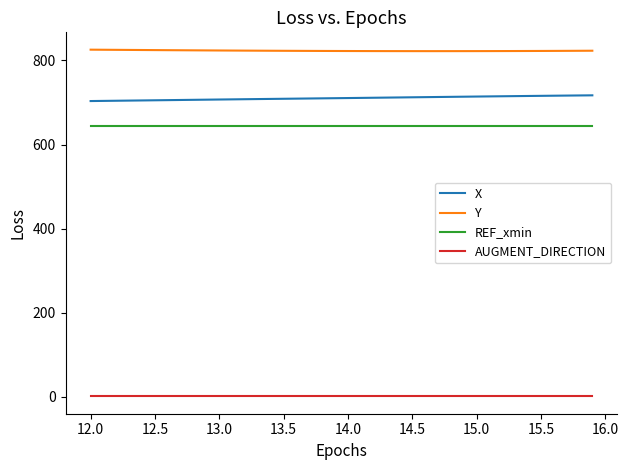

List the series in order of their peak value, highest first.

Y, X, REF_xmin, AUGMENT_DIRECTION